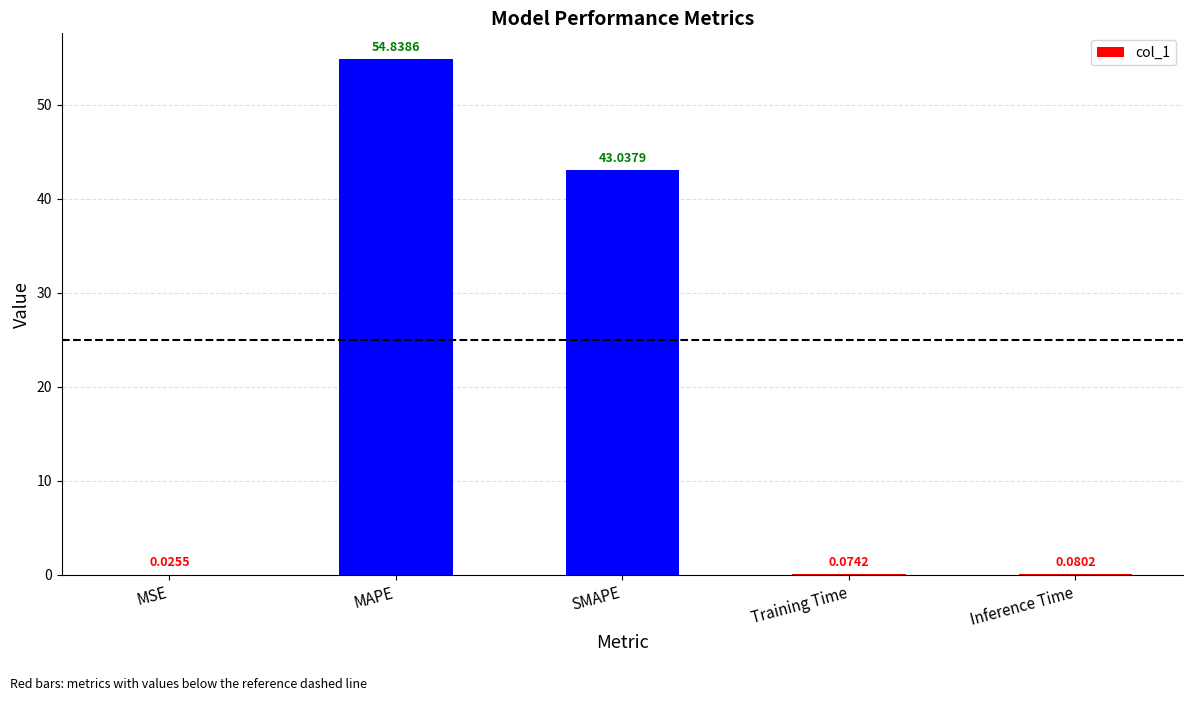

At which label is the value closest to 27?

SMAPE